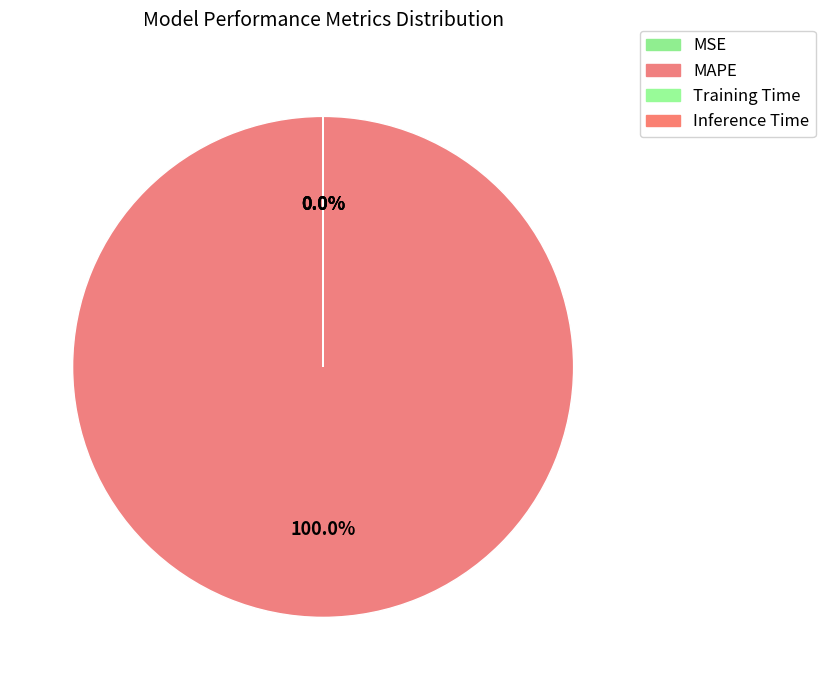

Is Inference Time the majority of the pie?

No